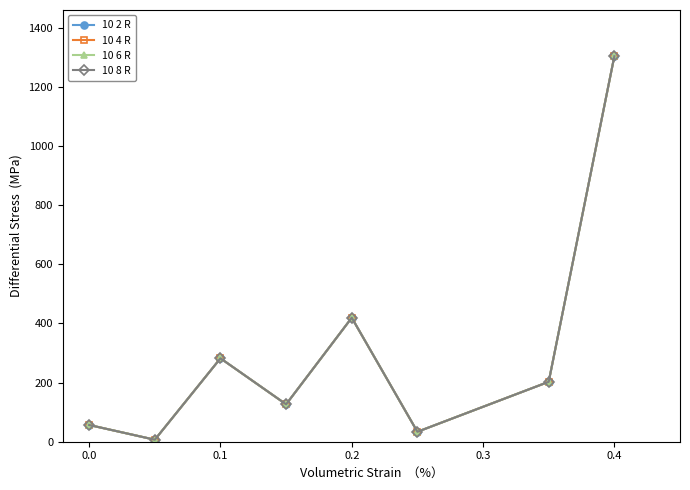

Where is the first local maximum for 10 8 R?

0.1